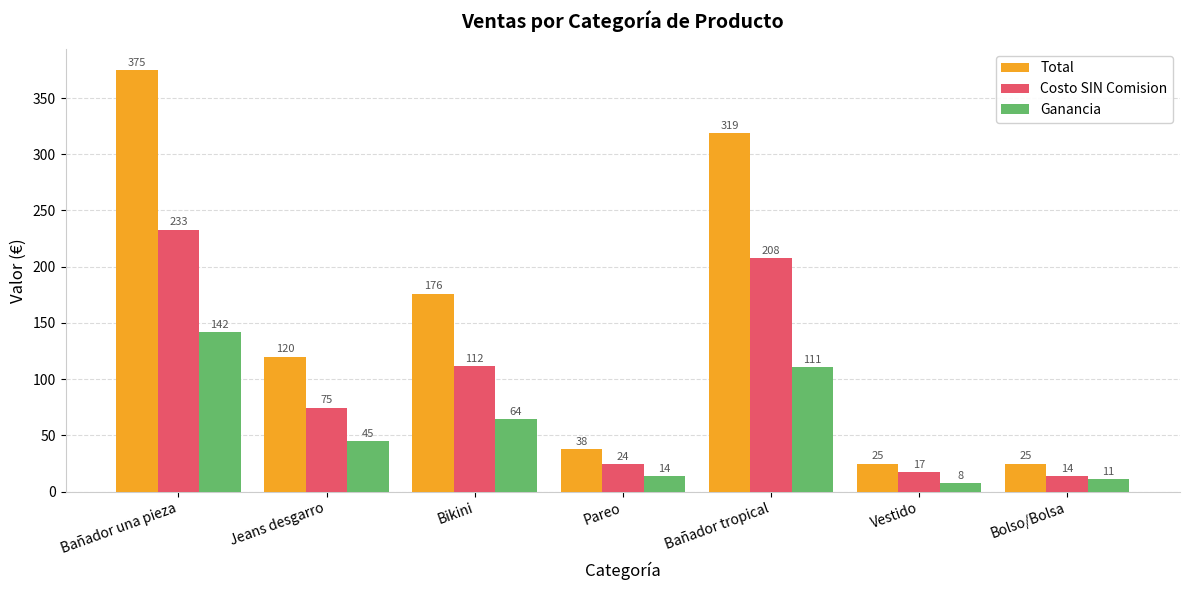

What is the sum of all Total values?

1078.0